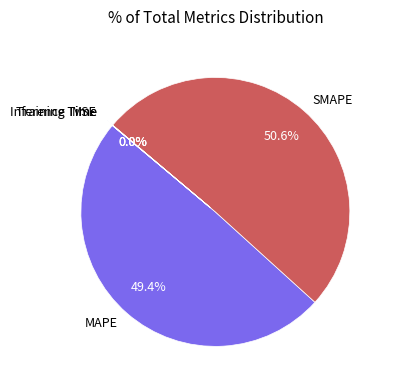

To the nearest percent, what is the difference between the largest and smallest slice percentages?

51%